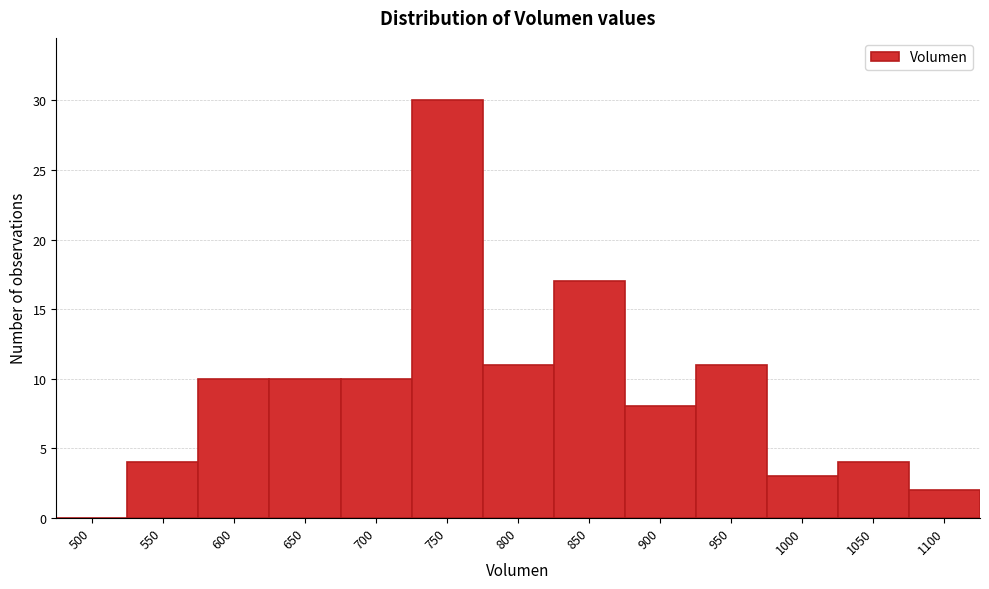

Reading left to right, transcribe all the data shown in this chart.

500=0	550=4	600=10	650=10	700=10	750=30	800=11	850=17	900=8	950=11	1000=3	1050=4	1100=2